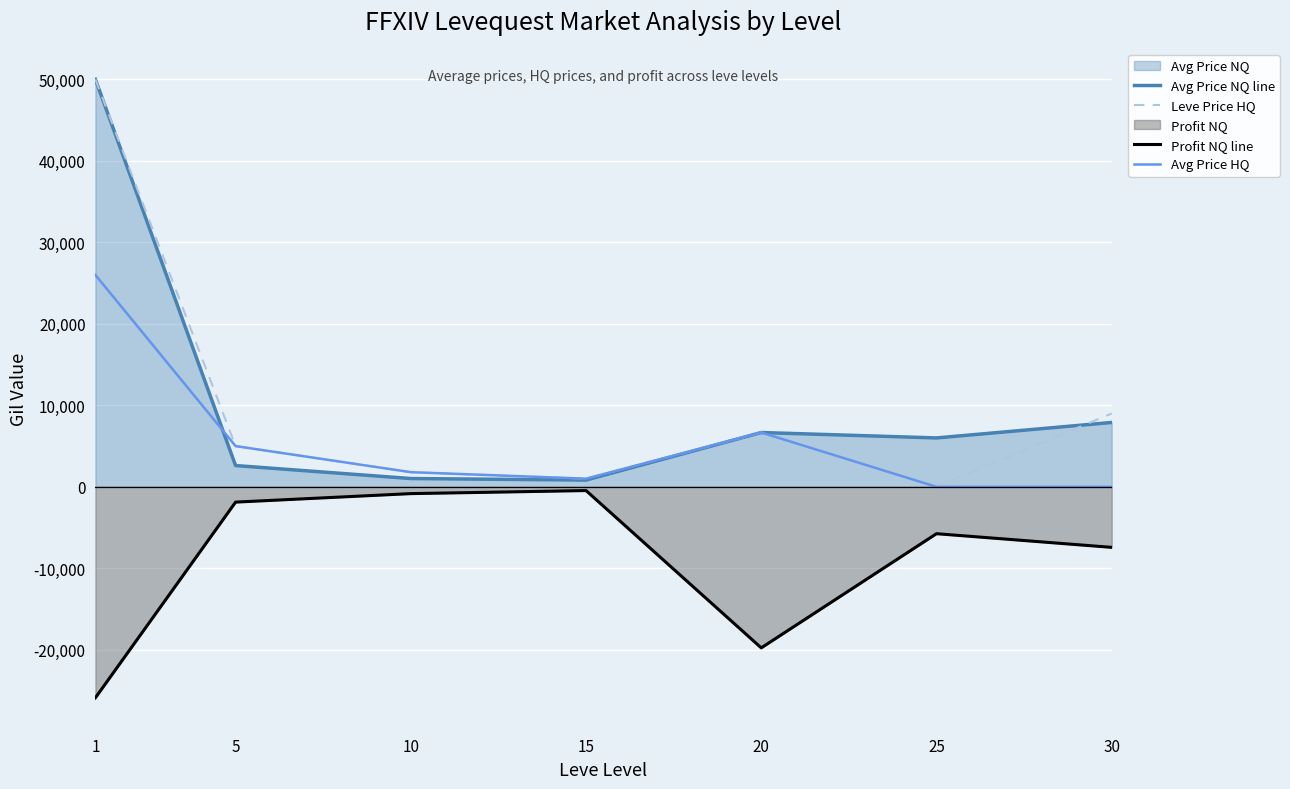

What is the difference between the second highest and second lowest values in the Profit NQ line series?

18928.0